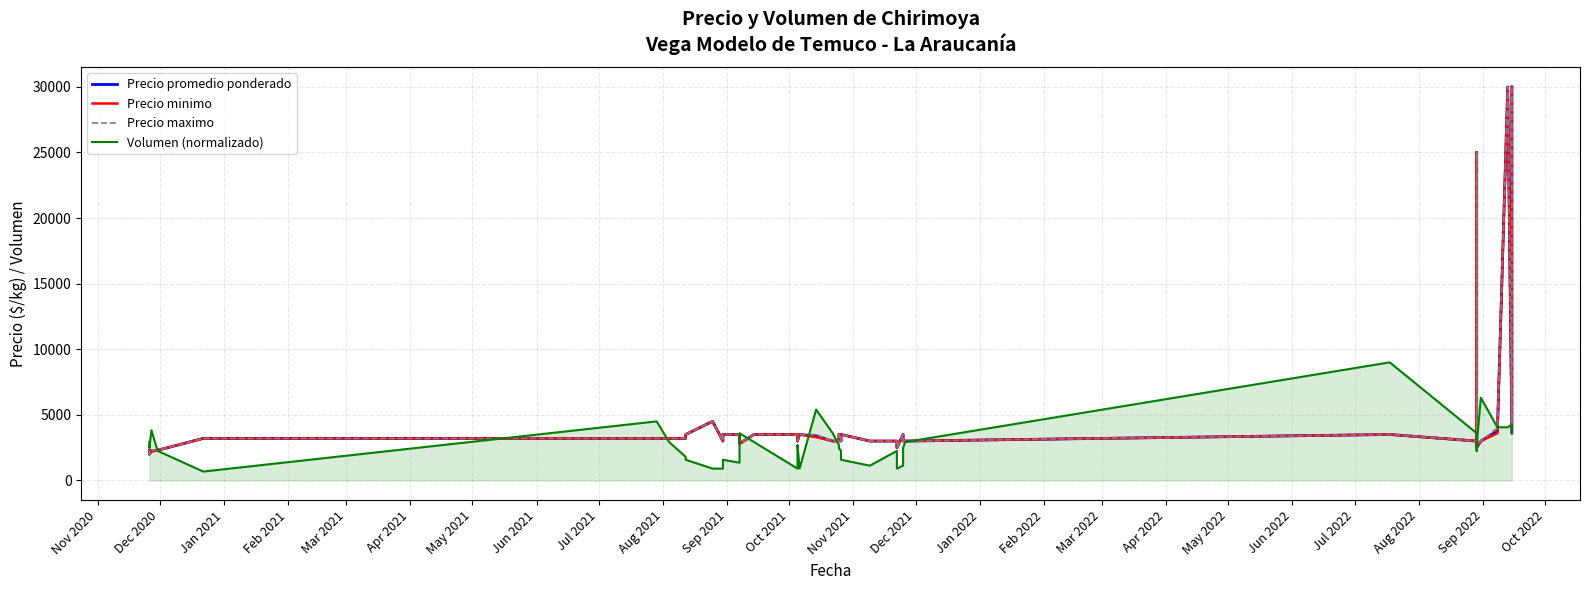

At how many categories does at least one series exceed 3444?

24